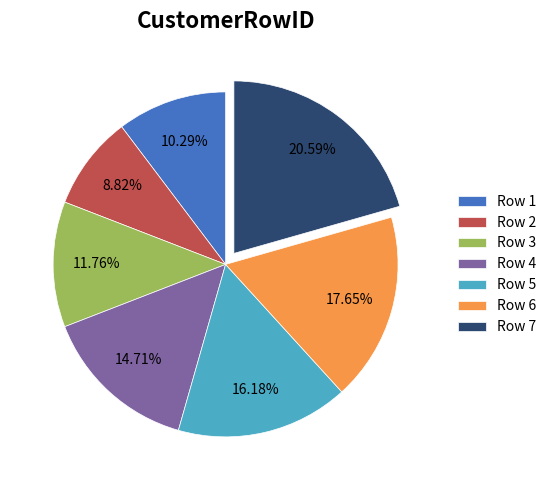

Do Row 2 and Row 4 together represent more than half of the pie?

No